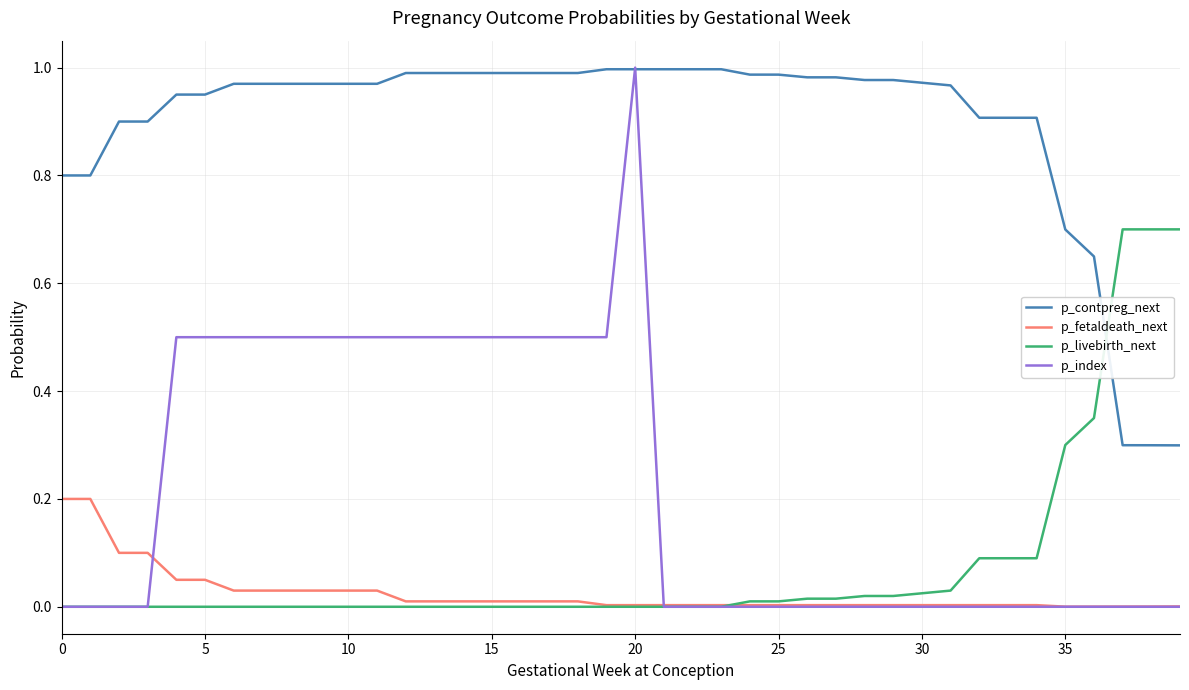

Which series has the widest spread of values?

p_index